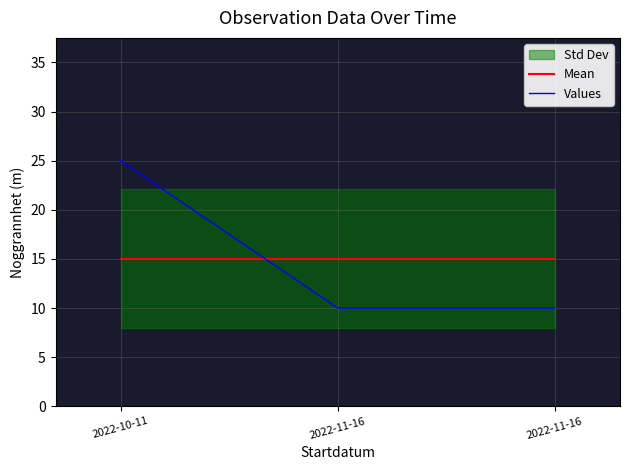

True or false: Values has a value of 43 at 2022-10-11.

False